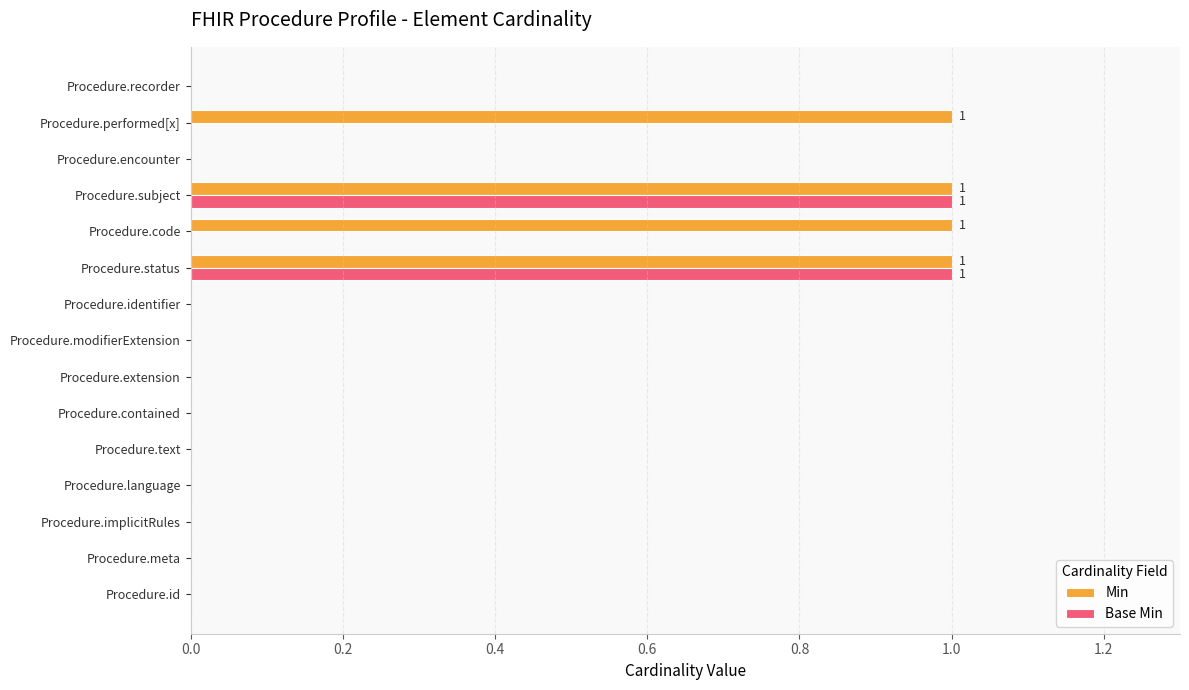

The Base Min series shows -1 at Procedure.implicitRules. True or false?

False